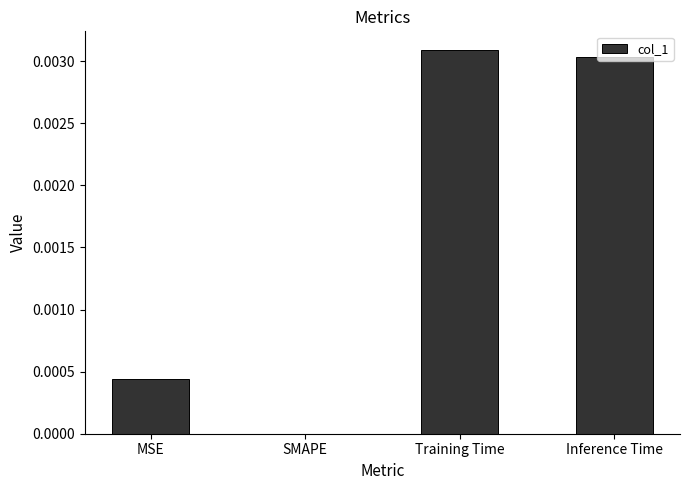

The value at SMAPE is 0.0. True or false?

True